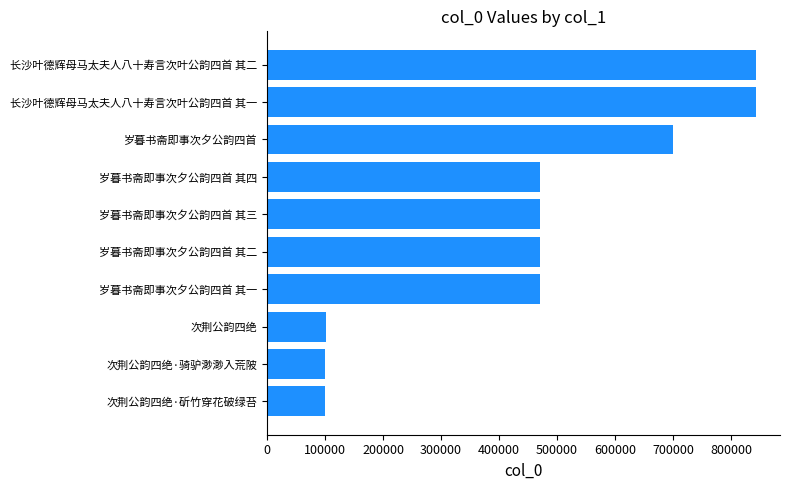

Approximately how many times larger is the value at 长沙叶德辉母马太夫人八十寿言次叶公韵四首 其一 compared to 岁暮书斋即事次夕公韵四首 其三?

1.8